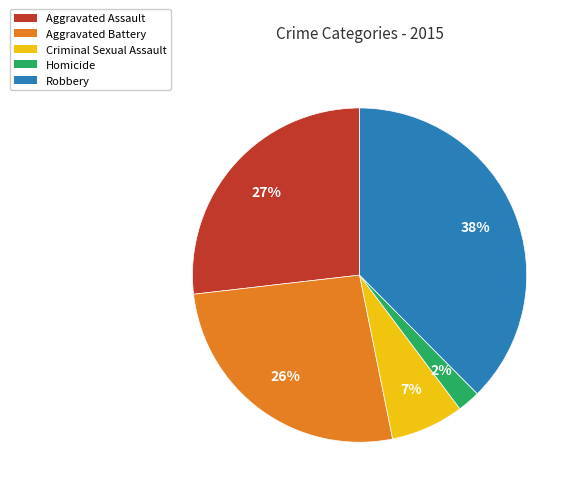

Combined, do Homicide and Aggravated Assault account for over 50%?

No